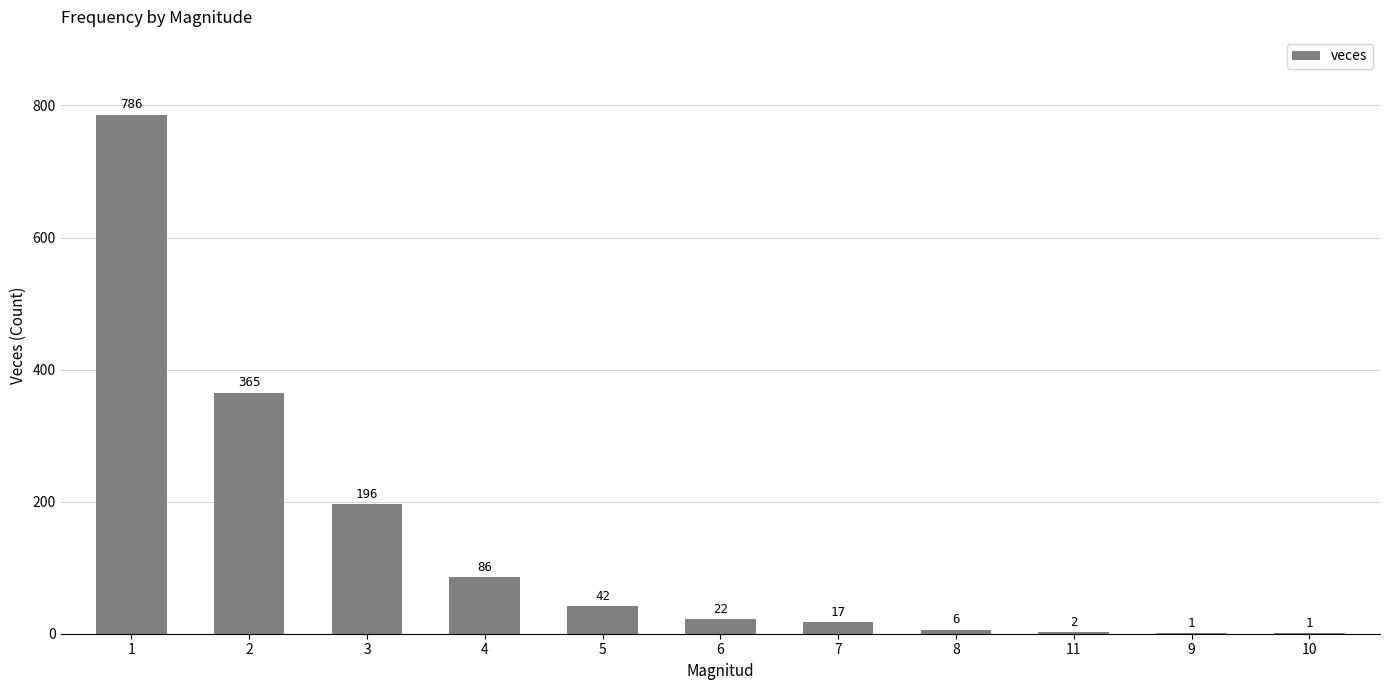

Are the bars horizontal?

No